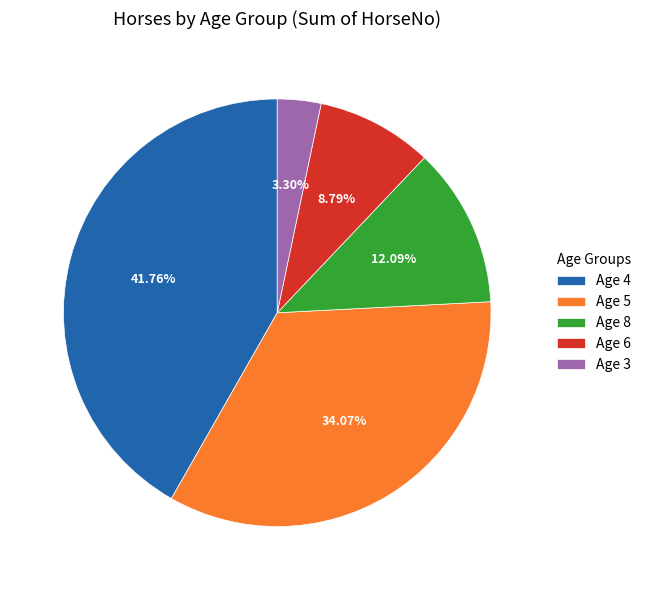

To the nearest percent, what percentage of the pie is Age 5?

34%